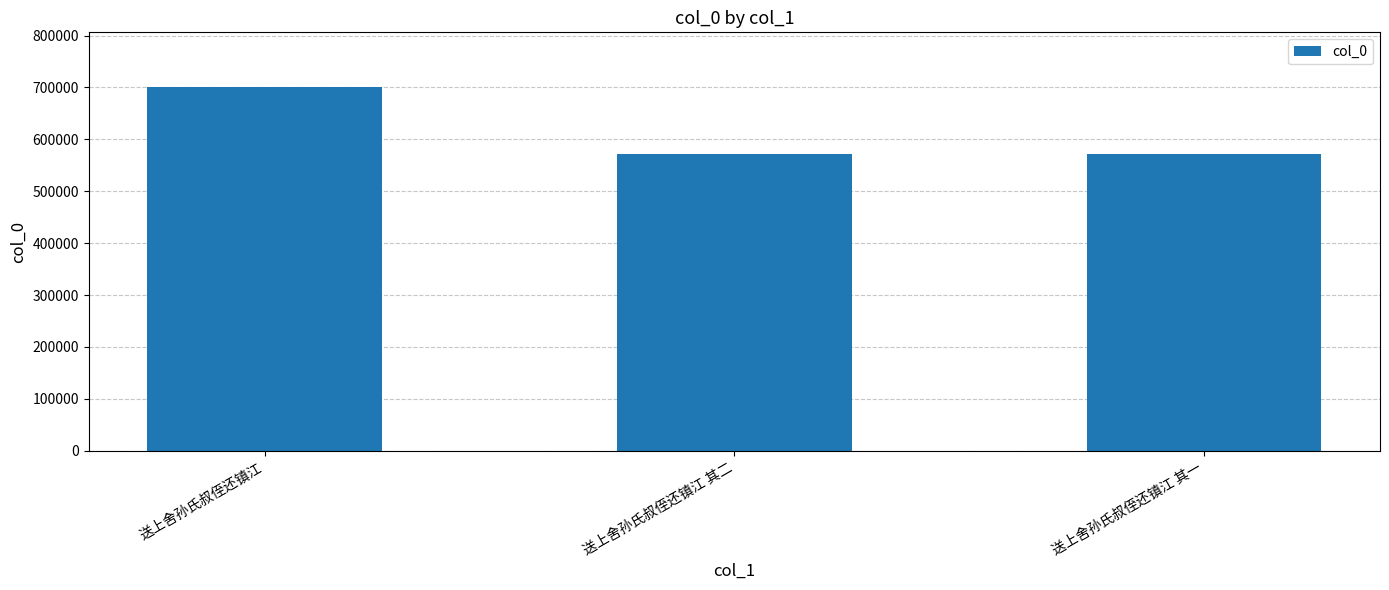

Read the value at 送上舍孙氏叔侄还镇江.

701103